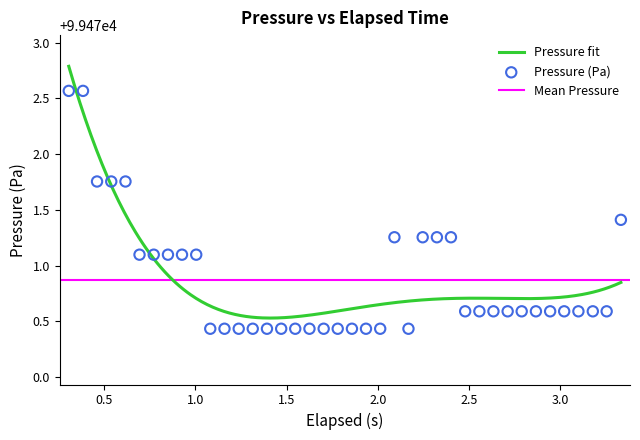

What is the maximum value for Pressure fit?

99472.8